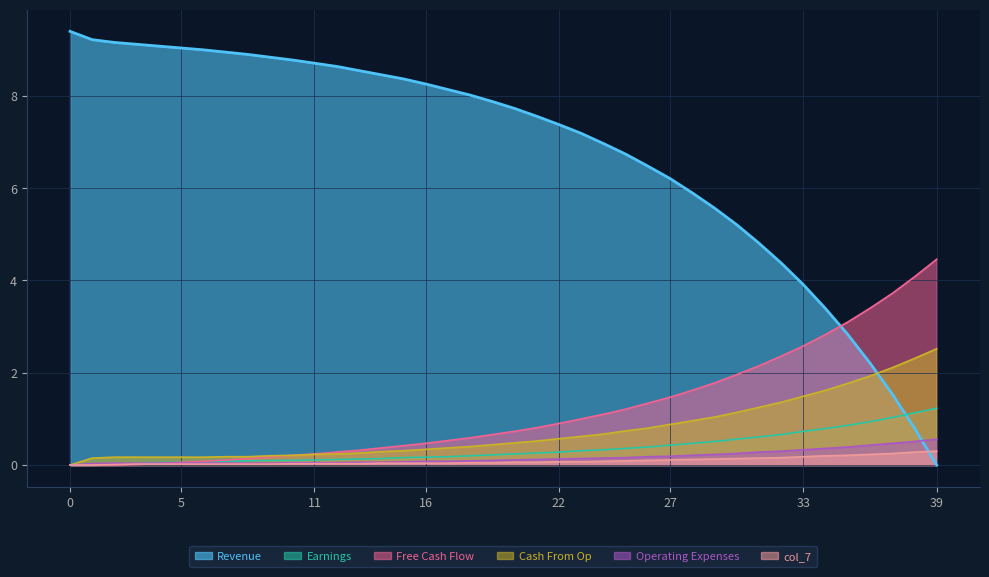

Which series has the largest total across all categories?

Revenue